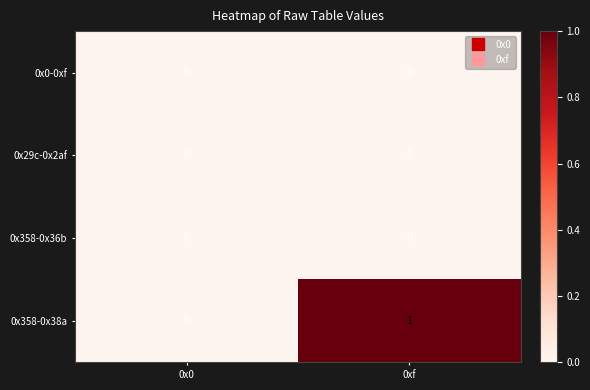

At which category does the chart reach its peak across all series?

0xf